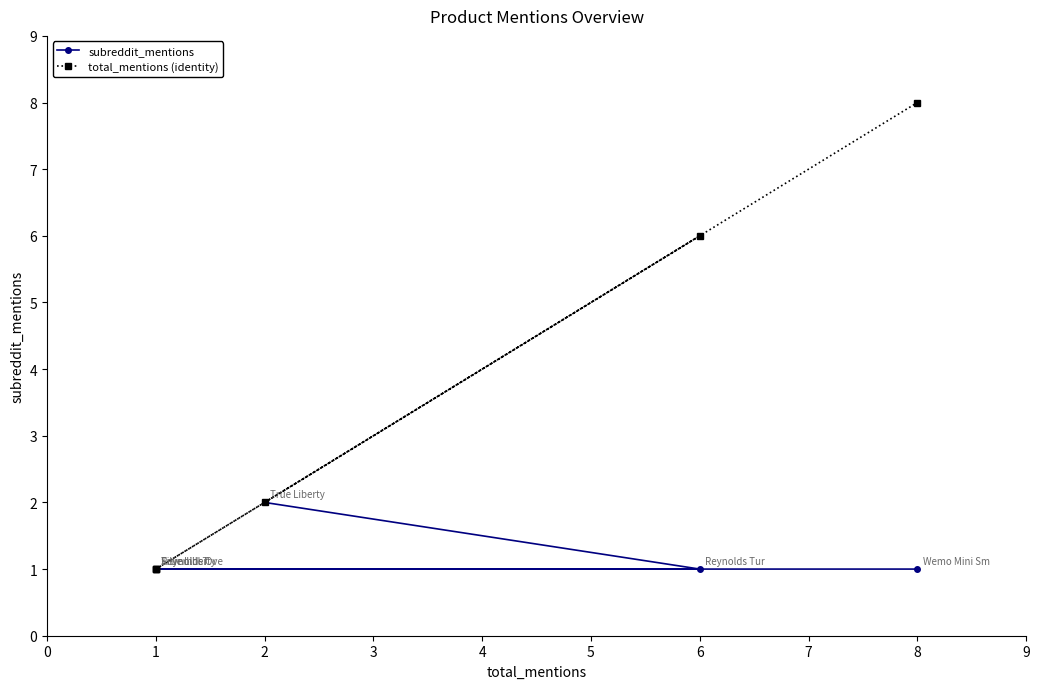

True or false: total_mentions (identity) and subreddit_mentions intersect in this chart.

False